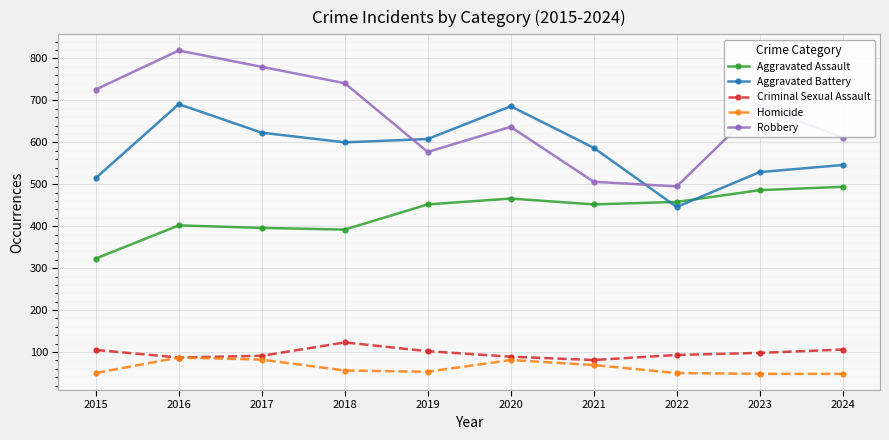

What is the minimum value for Aggravated Assault?

323